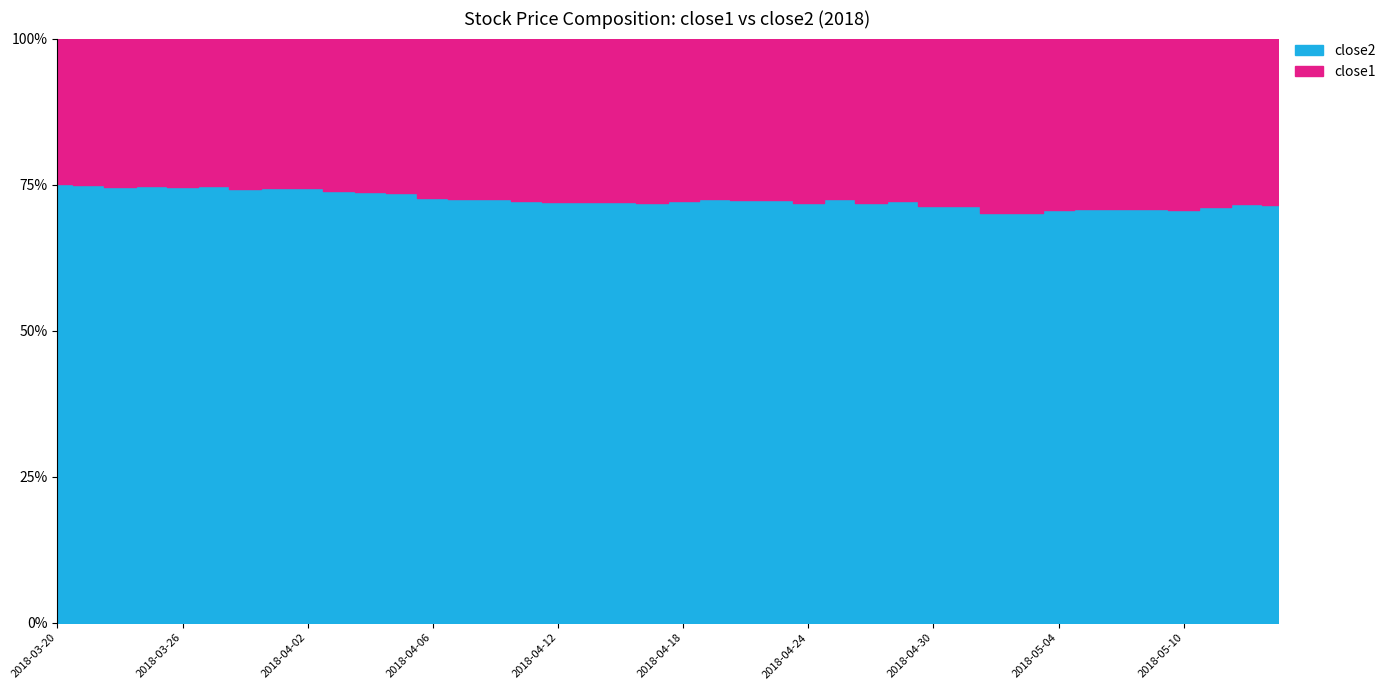

The value of close1 at 2018-04-12 is 29.3. True or false?

True